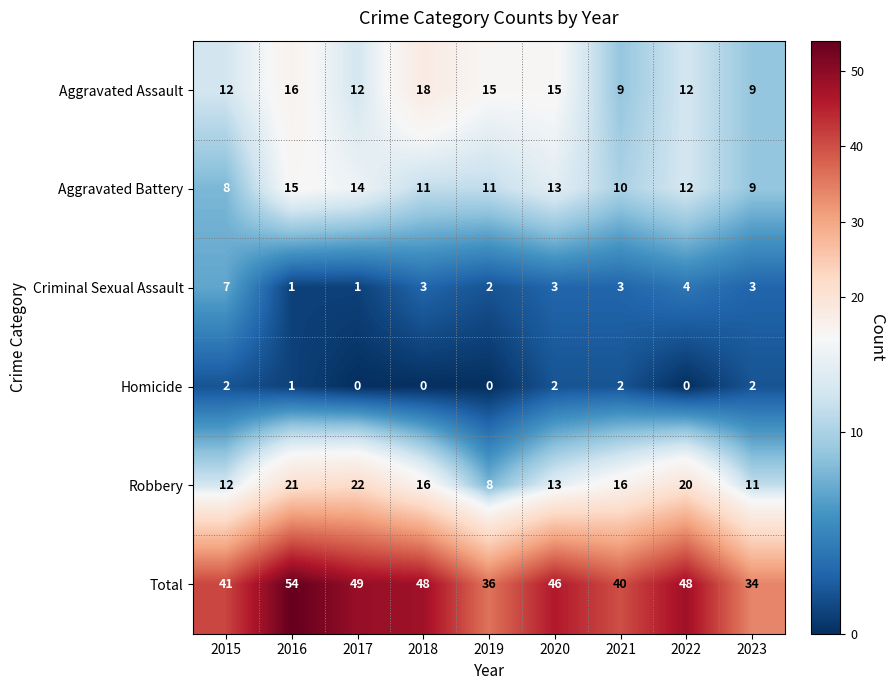

How many categories are shown in the chart?

9